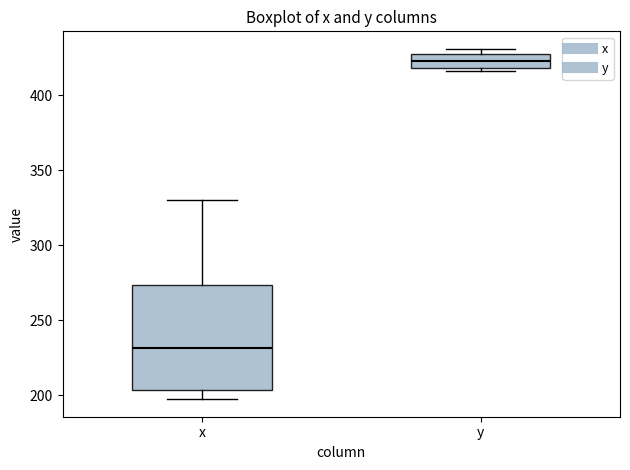

Where does the upper whisker of the box for x end on the y-axis? The values are not printed on the chart, so give them approximately, as read against the axis.

330